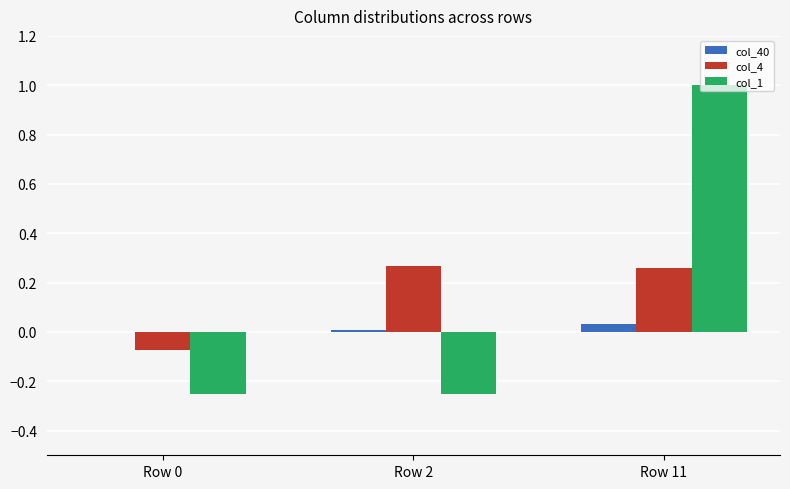

What is the highest value of the col_1 series?

1.0